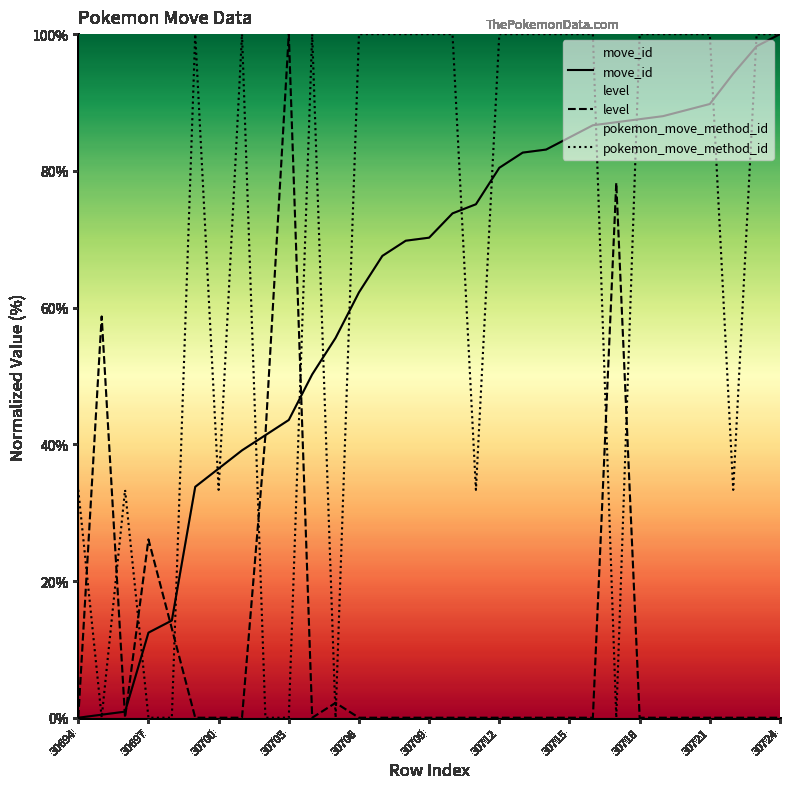

Which series ends up on top after the final intersection of pokemon_move_method_id and level?

pokemon_move_method_id